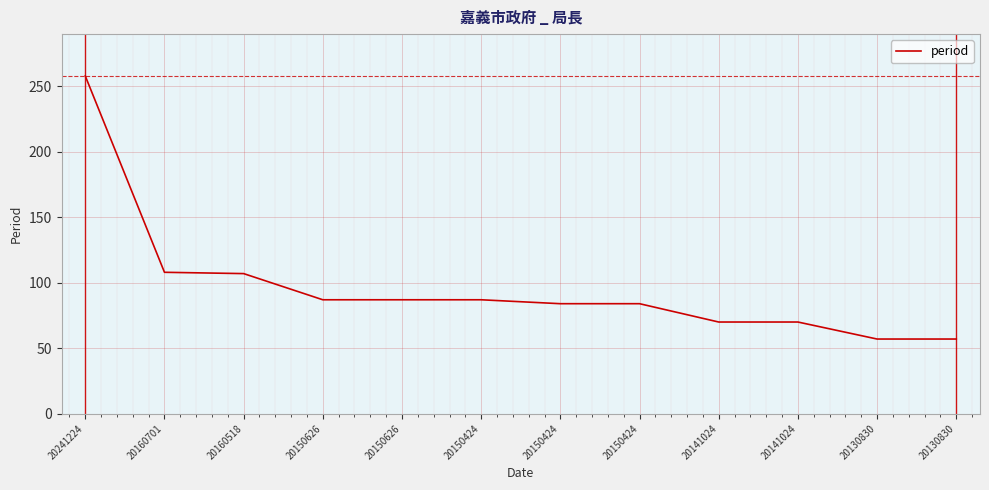

What value does the data have at 20150424, to the nearest 50?

100